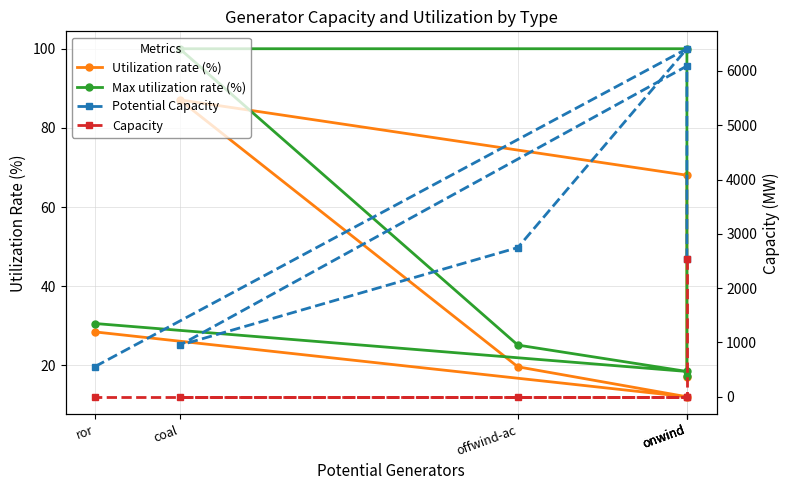

What is the sum of all Utilization rate (%) values?

232.5